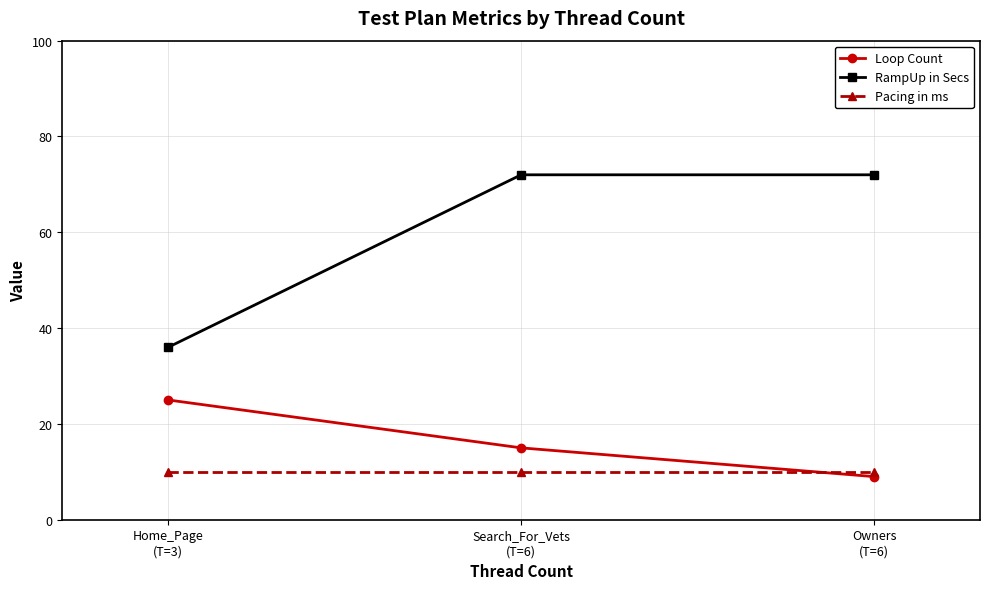

What is the approximate value of RampUp in Secs at Search_For_Vets
(T=6), to the nearest 5?

70